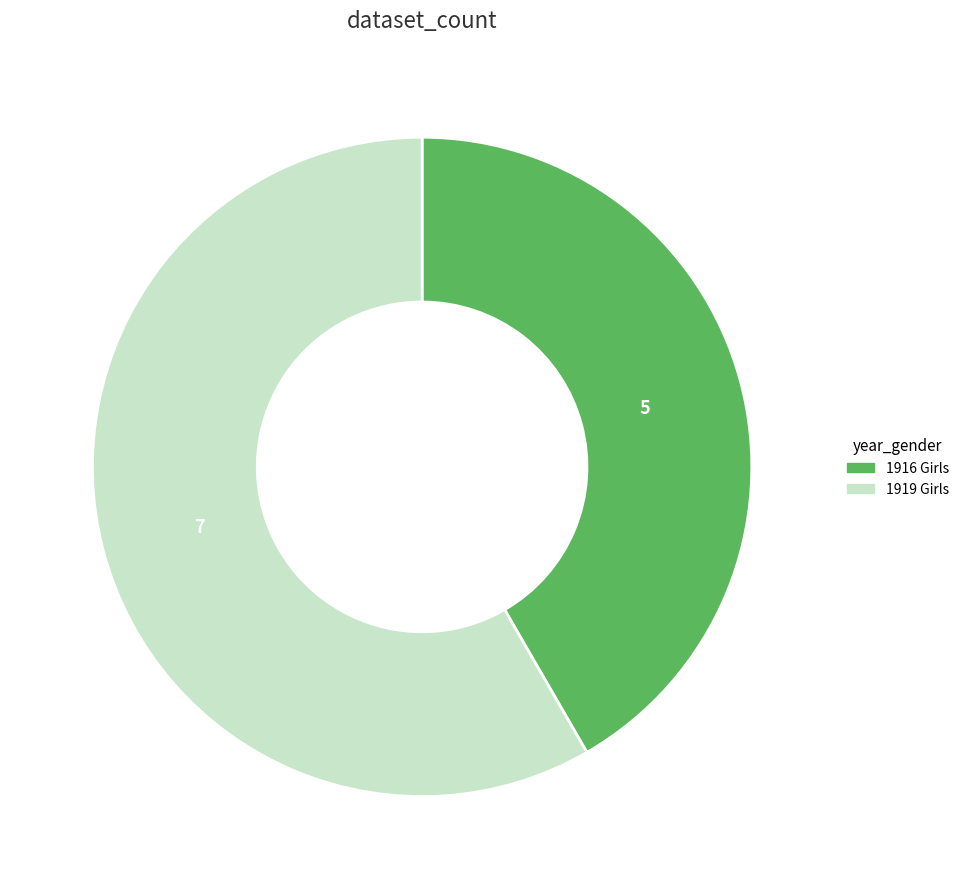

Rank the categories by value from highest to lowest.

1919 Girls, 1916 Girls